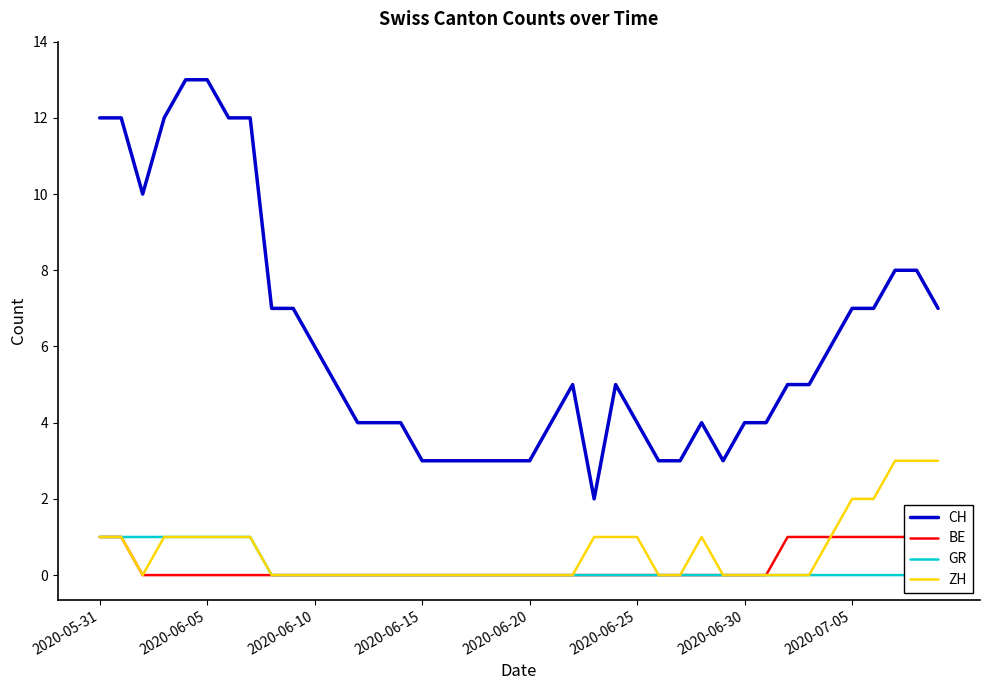

What position from the left is 11?

12